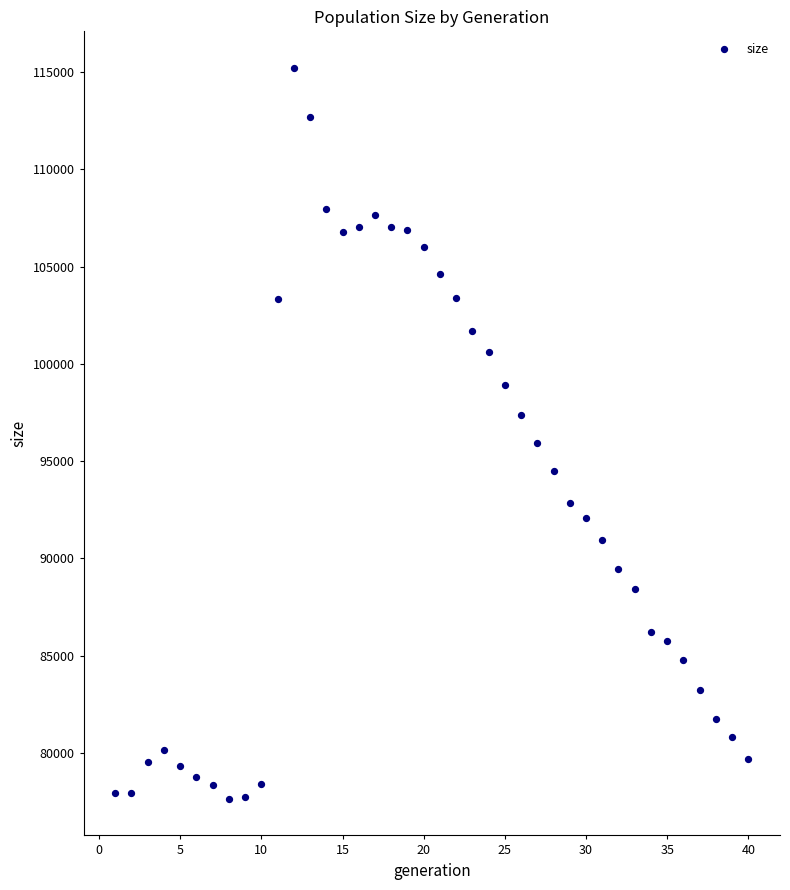

What is the range of Y values (max minus min)?

37568